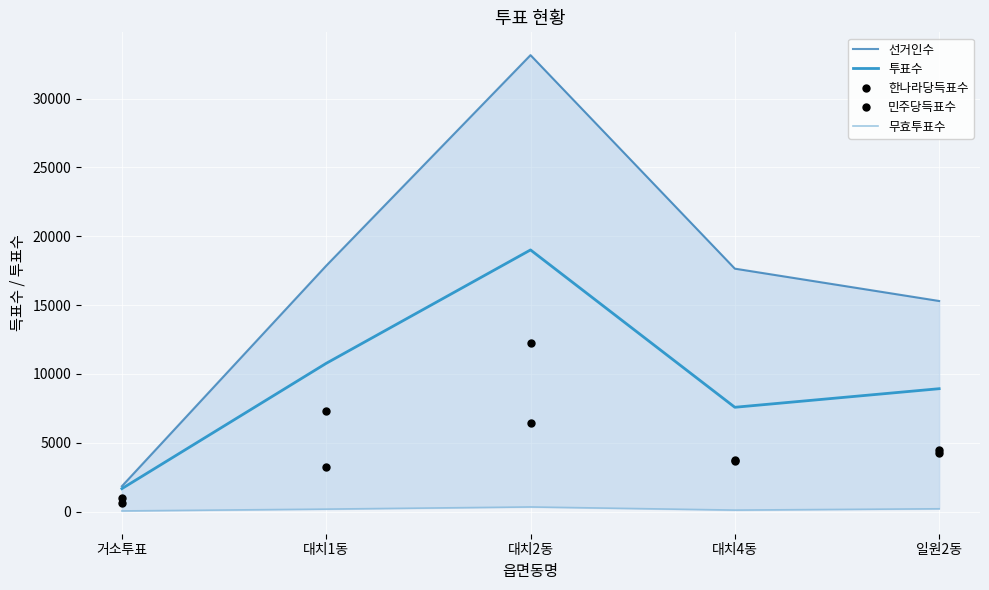

Between 거소투표 and 일원2동, which series saw the biggest shift?

선거인수